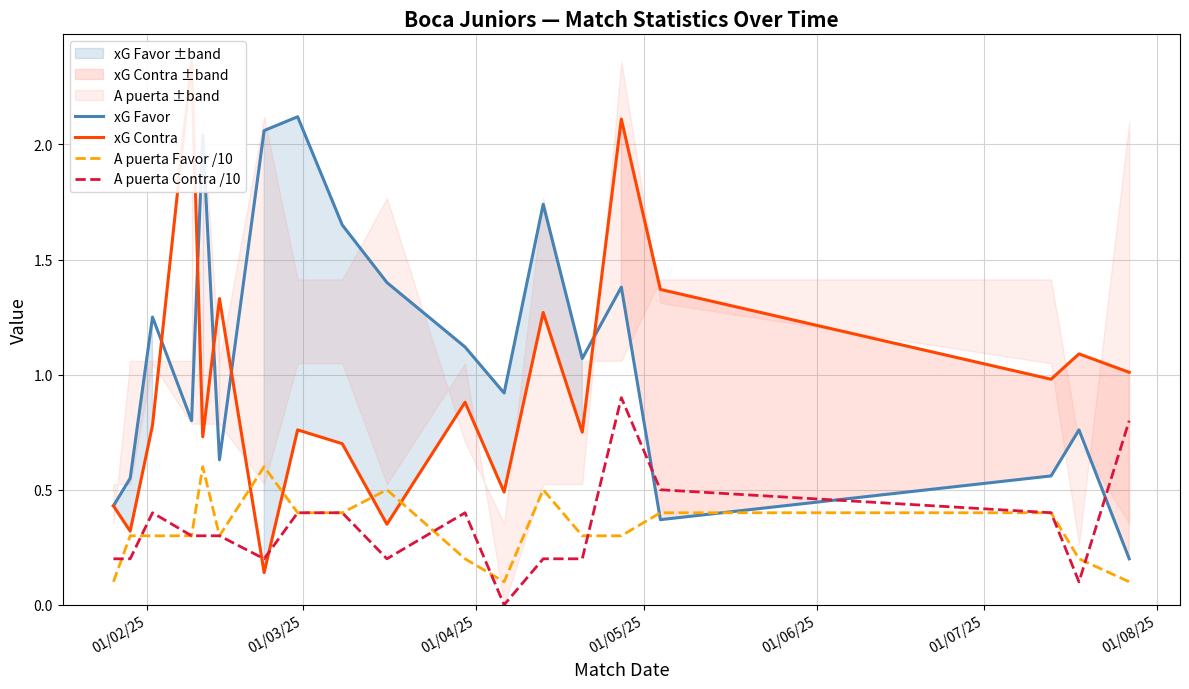

What is the maximum value for A puerta Contra /10?

0.9